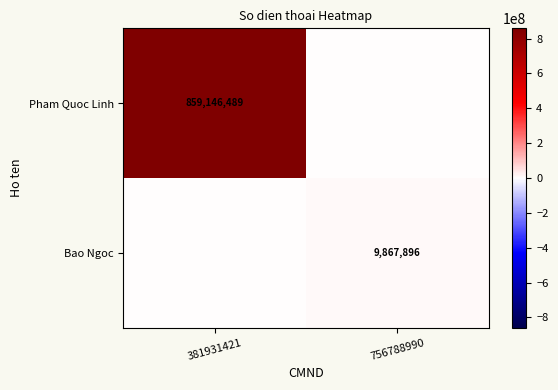

At which category does the chart reach its minimum across all series?

756788990